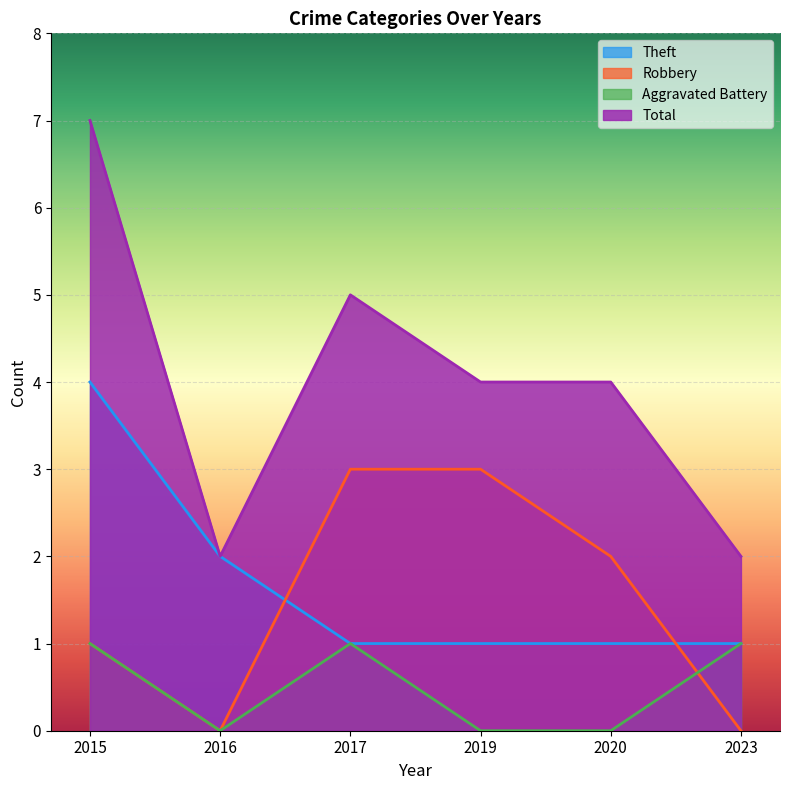

What is the difference between the maximum and minimum values in the Robbery series?

3